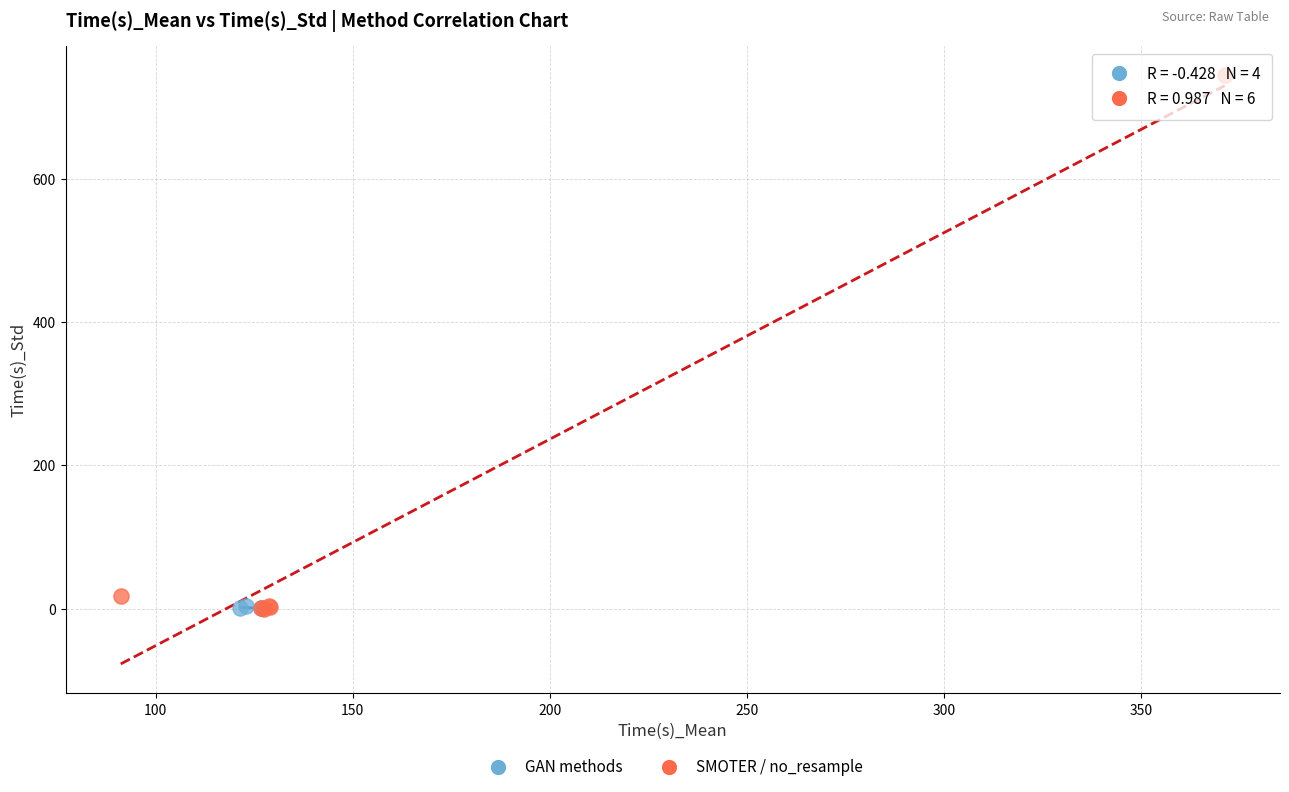

Which series reaches the maximum Y coordinate?

SMOTER / no_resample